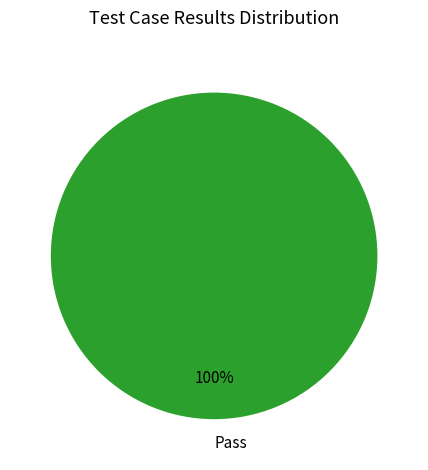

Rank the categories by value from highest to lowest.

Pass